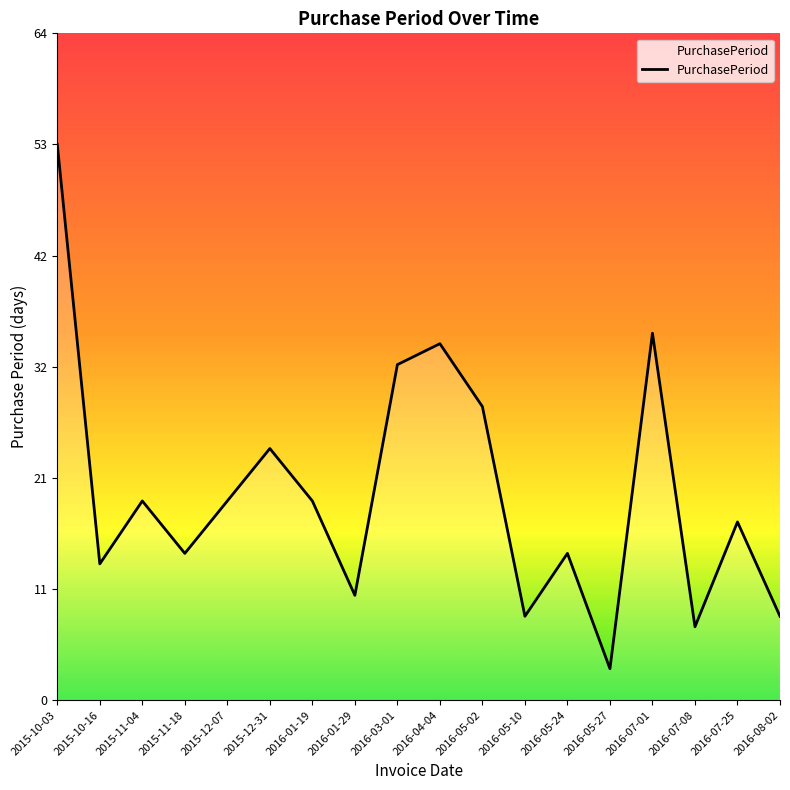

Between 2016-05-27 and 2015-11-04, which is larger?

2015-11-04